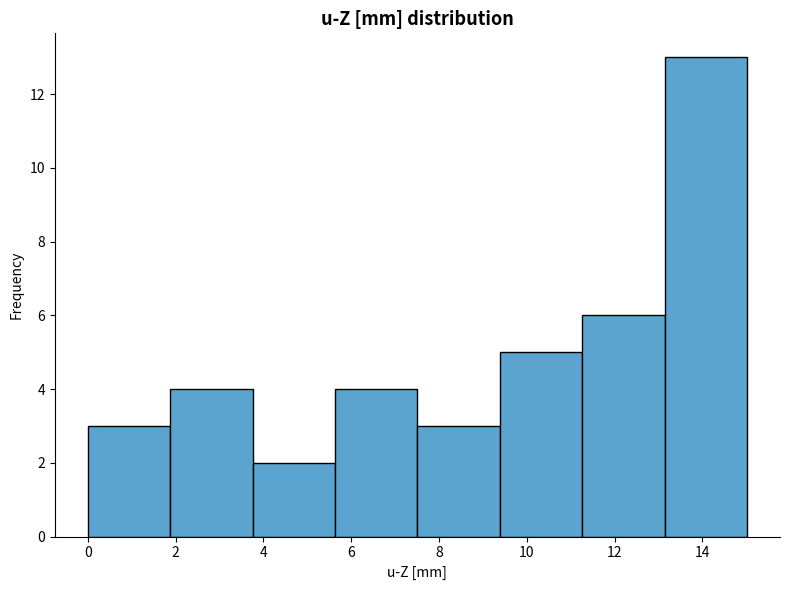

Over which range of the x-axis is the bar tallest?

13.2 to 15.0